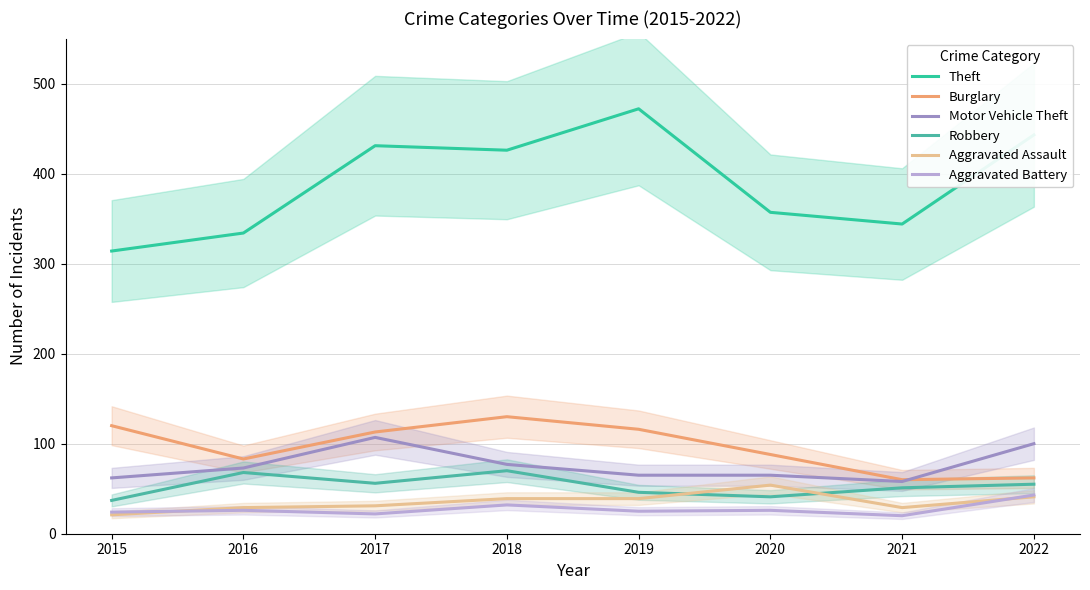

Where does the Theft series first go above 426?

2017